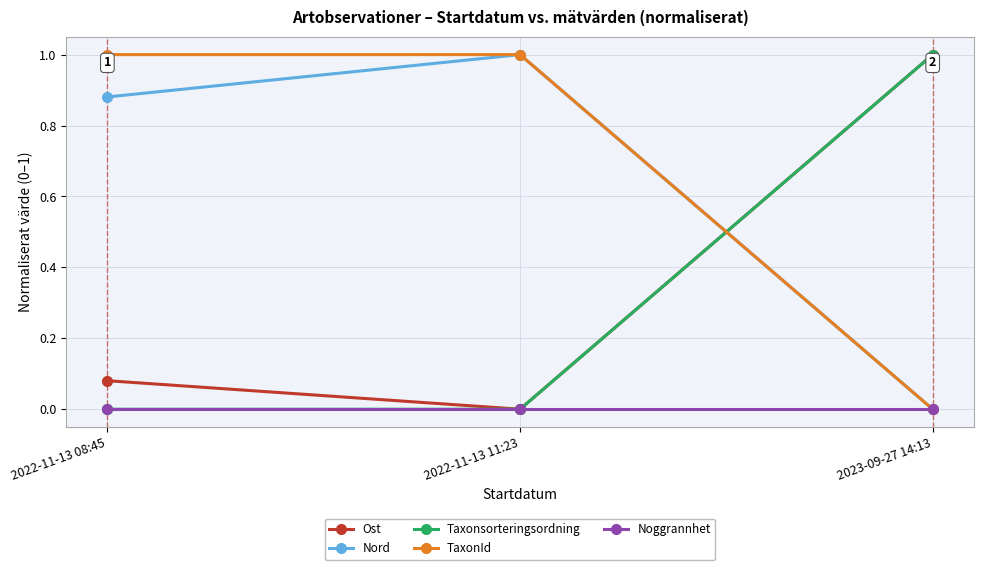

What is the total value across all series at 2022-11-13 08:45?

2.0